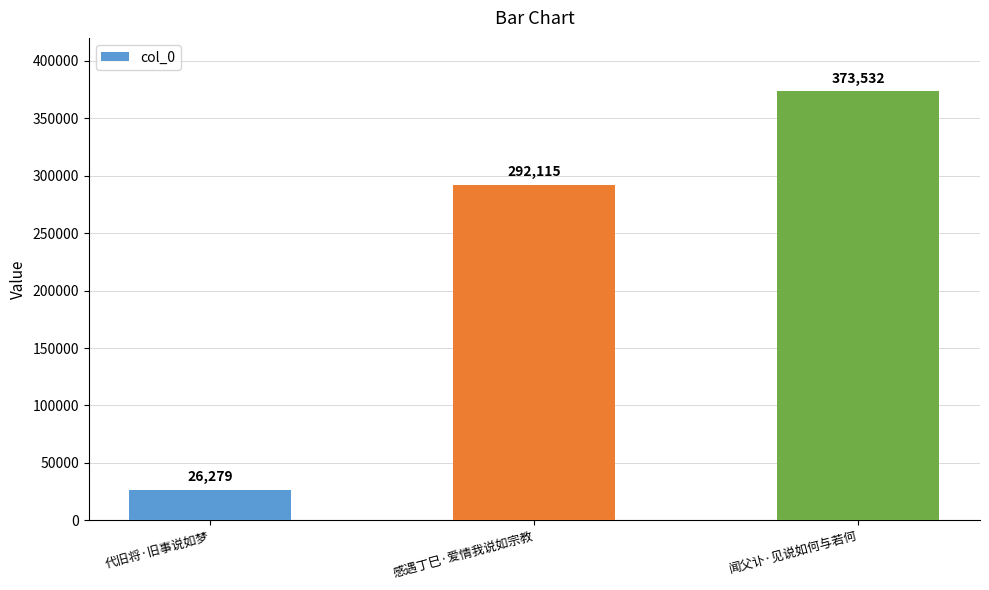

What is the difference between the maximum and minimum values?

347253